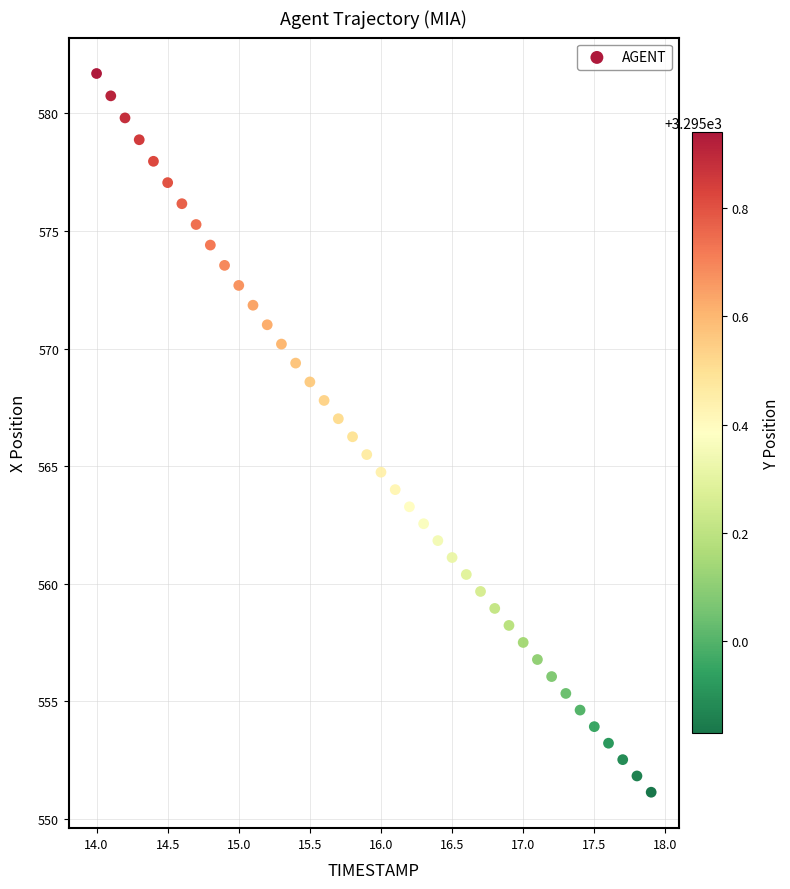

What is the range of X values (max minus min)?

3.9